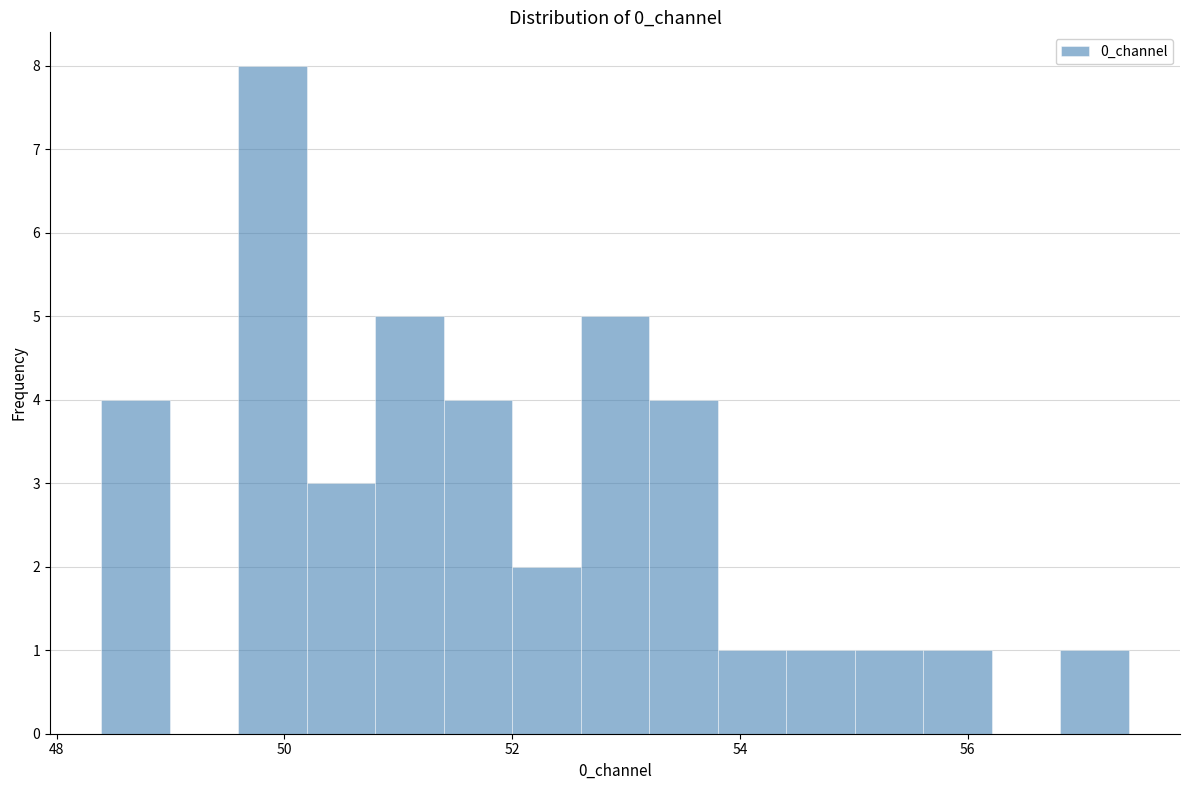

Read against the x-axis, roughly where is the centre of the tallest bar?

49.8